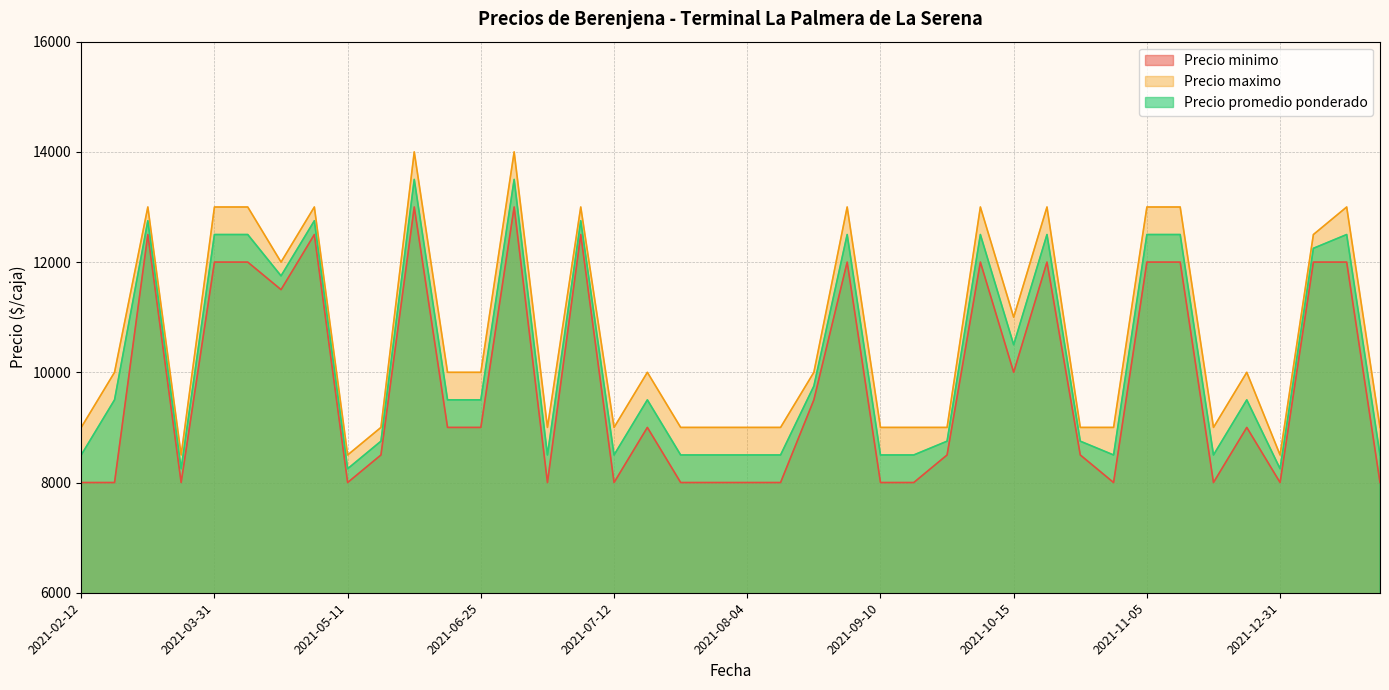

Is the value of Precio minimo at 2021-02-12 greater than the value of Precio promedio ponderado at 2021-03-12?

No